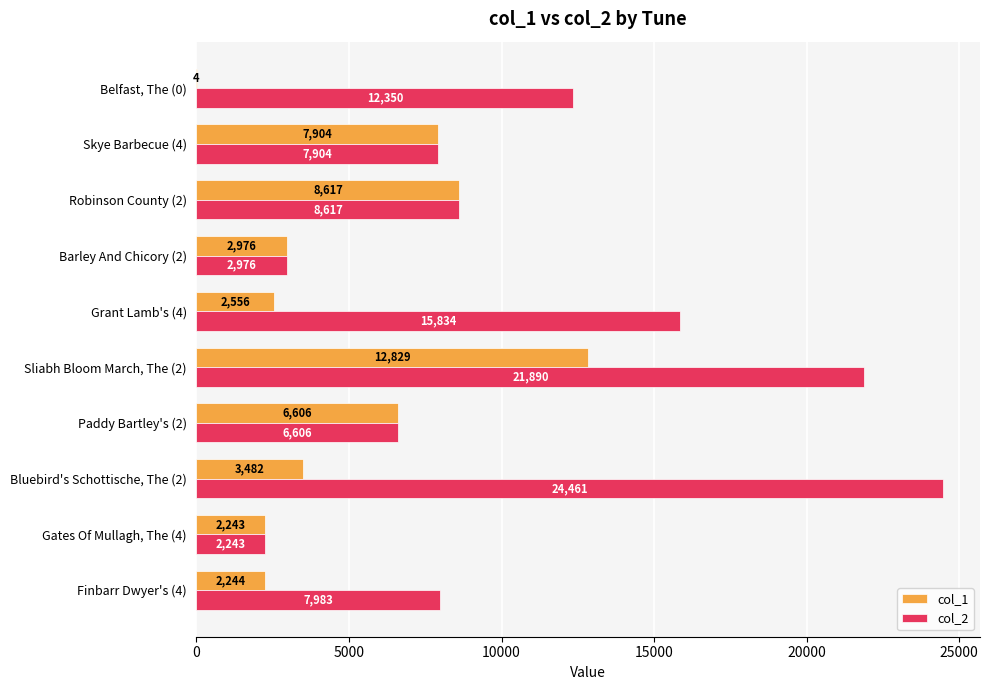

At which category is the sum across all series the highest?

Sliabh Bloom March, The (2)